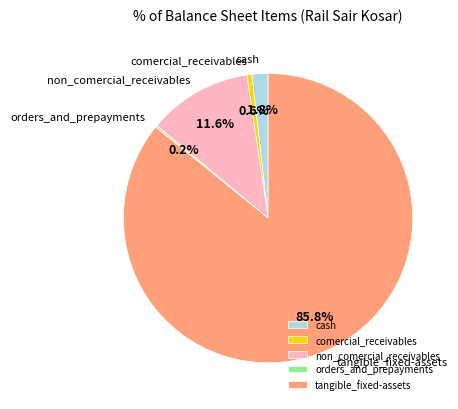

What percentage is NOT represented by comercial_receivables?

99.4%